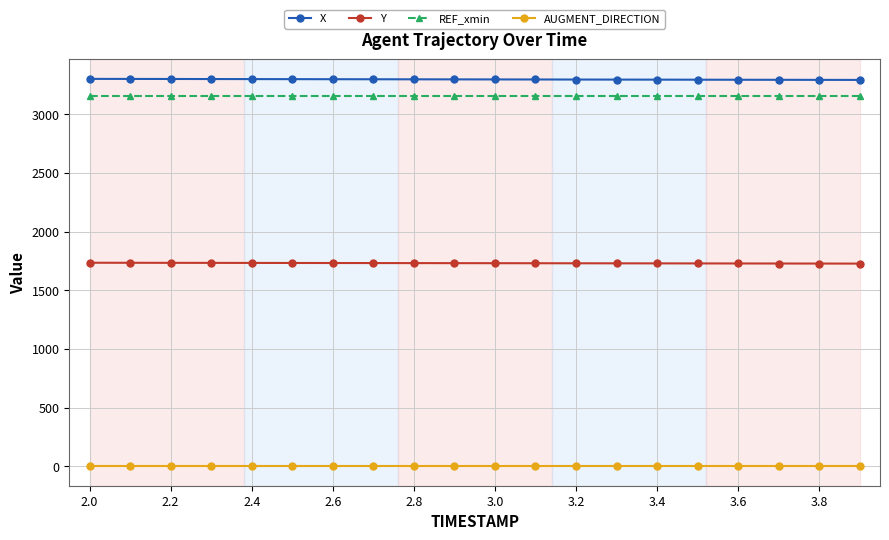

At how many categories does at least one series exceed 2846?

20